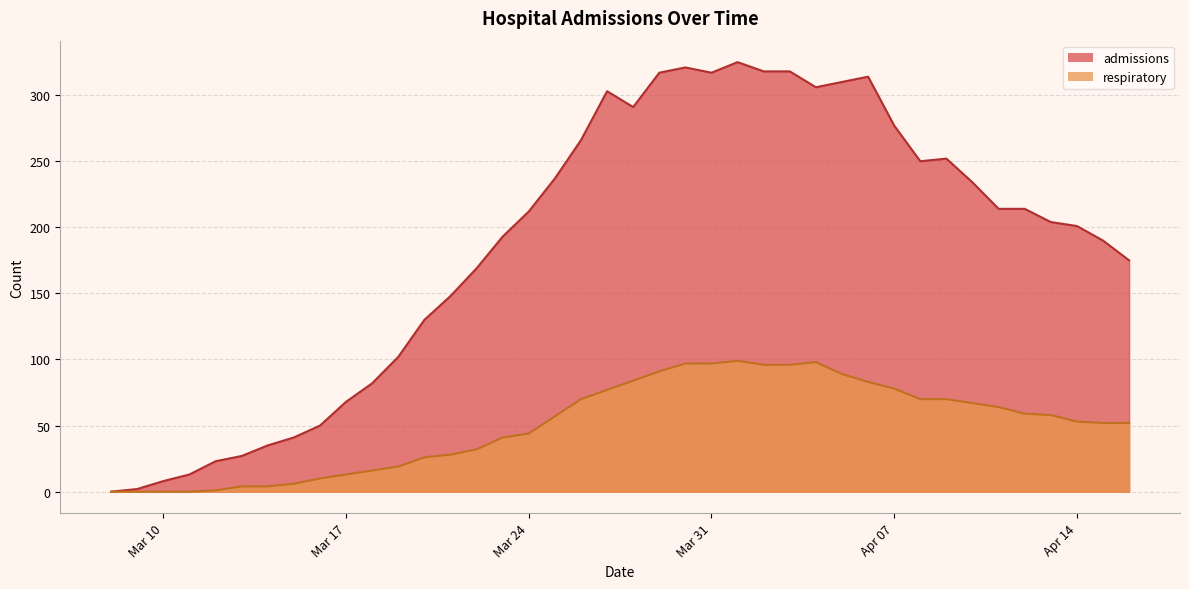

The admissions series shows 533 at 2020-03-30. True or false?

False